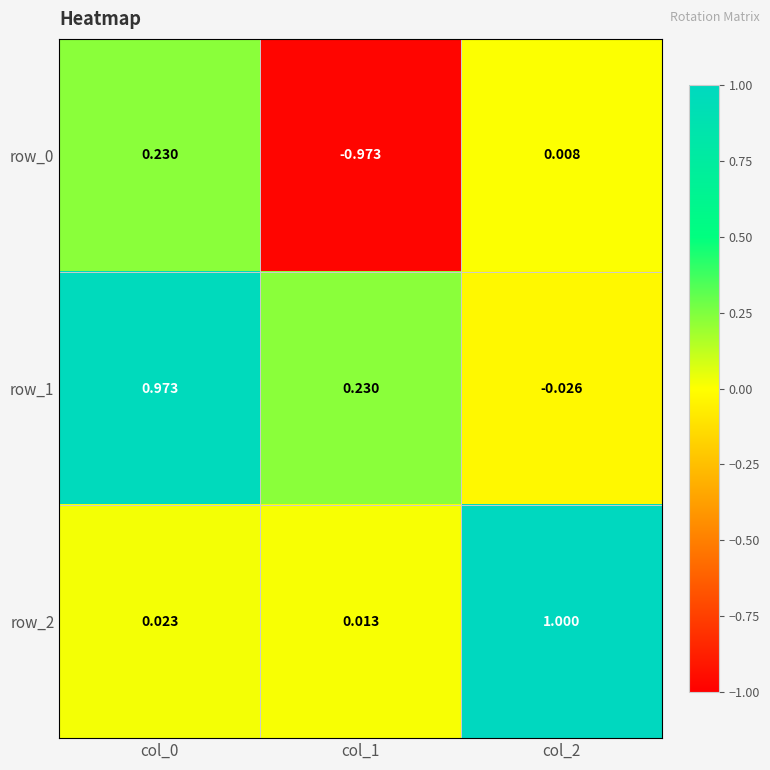

What is the sum of all row_1 values?

1.2